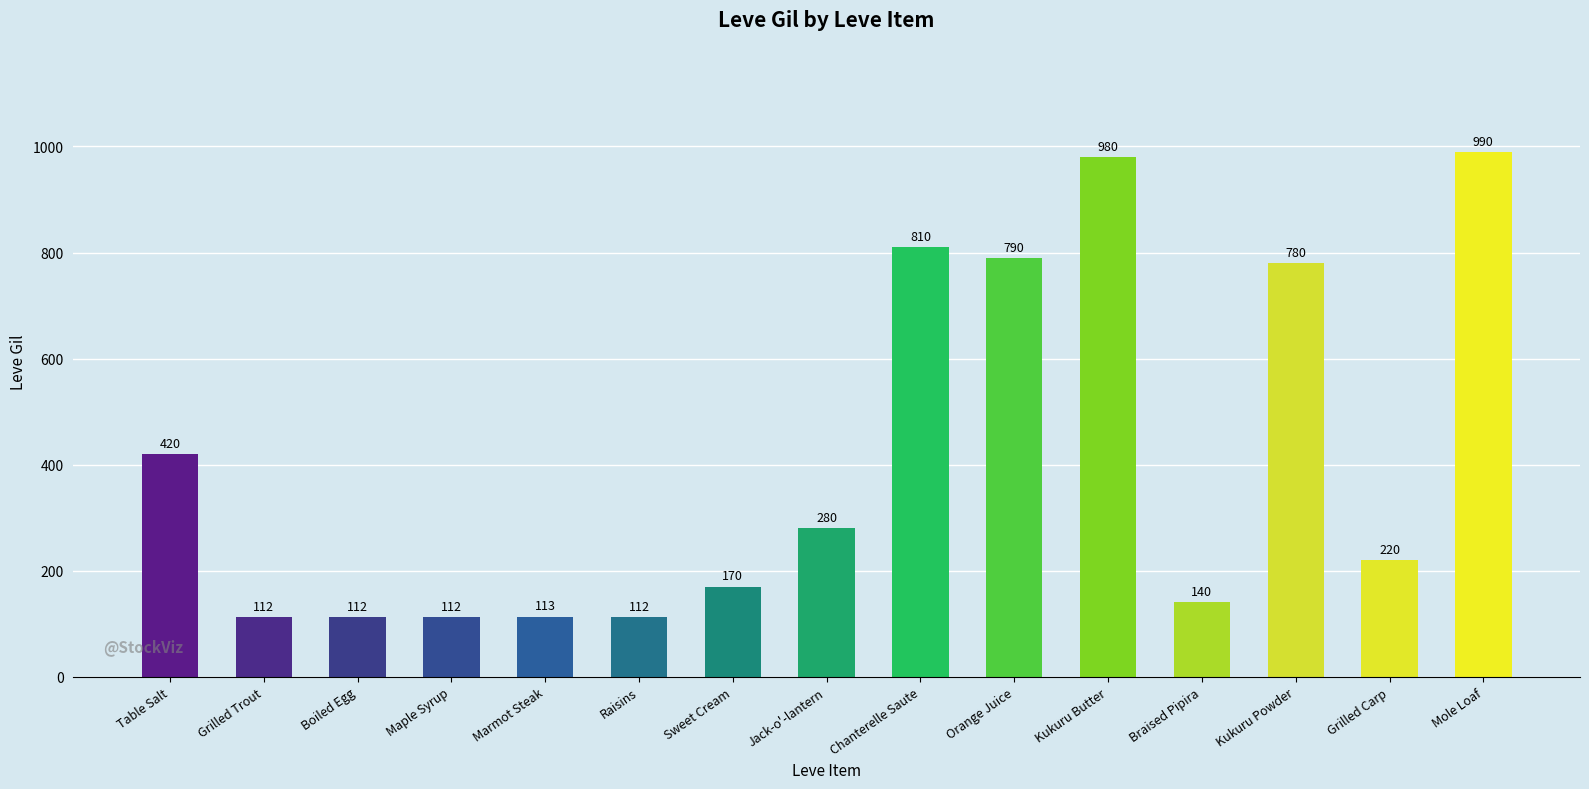

Which has a higher value, Braised Pipira or Chanterelle Saute?

Chanterelle Saute